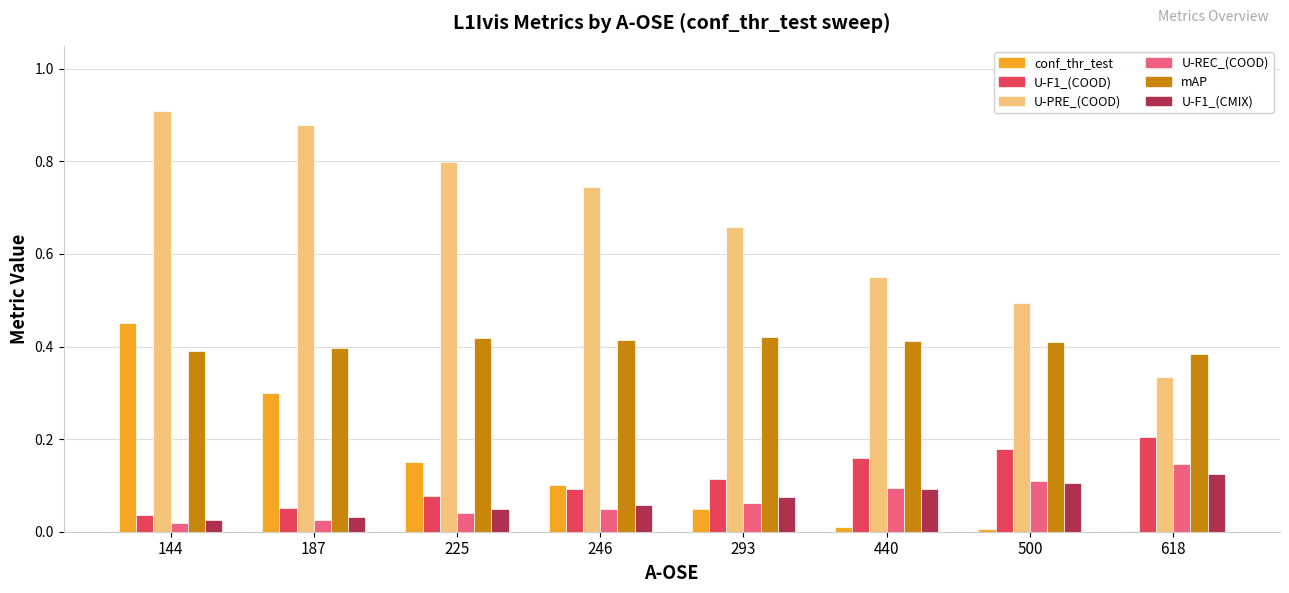

Which category has the highest value across all series?

144